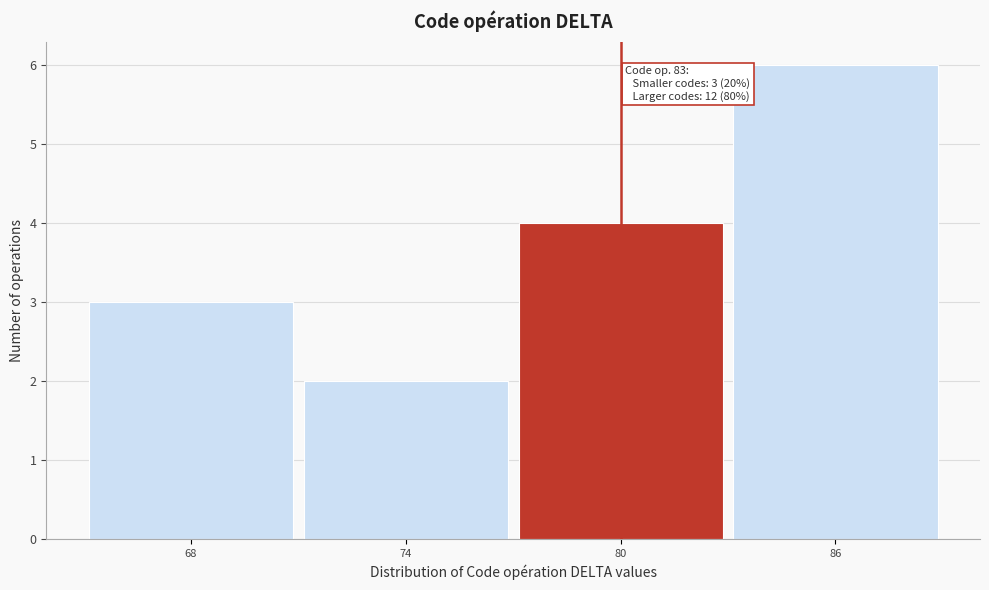

Reading left to right, extract all data points from this chart.

68=3	74=2	80=4	86=6